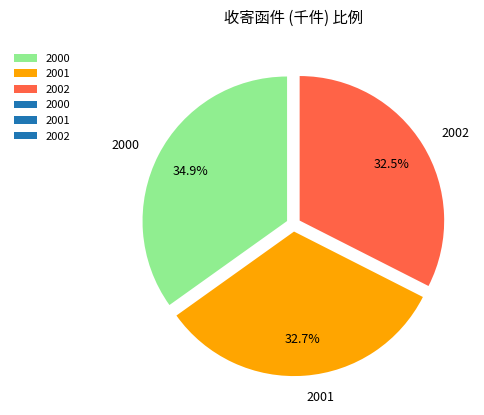

Which category has the biggest portion of the pie?

2000